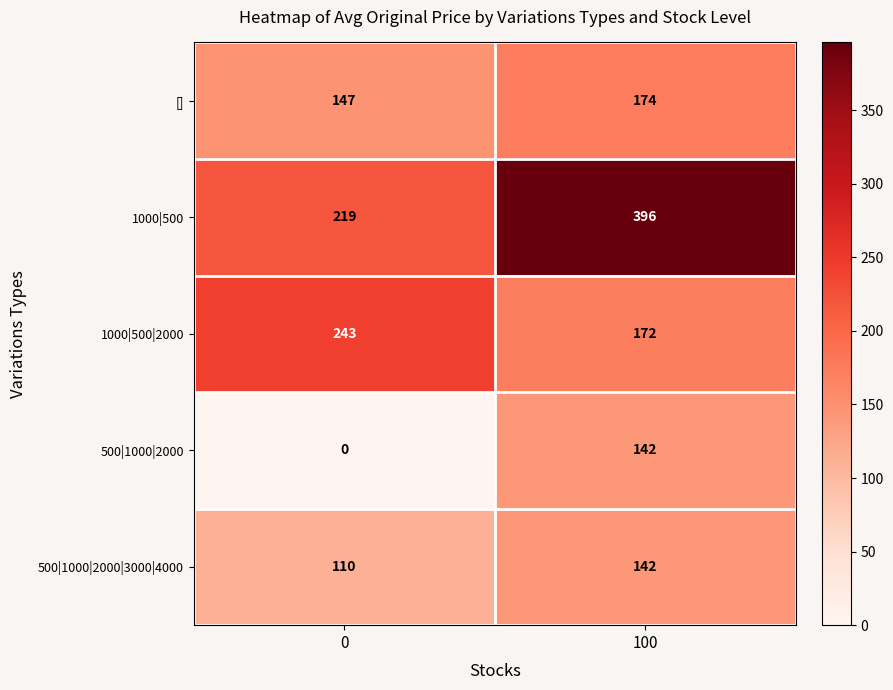

What is the difference between the highest and lowest values at 100?

254